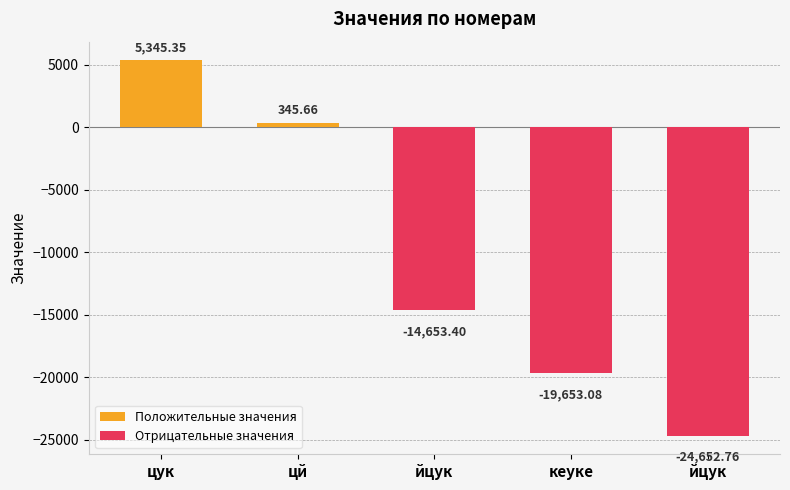

What is the value of the 1st bar from the left?

5345.3